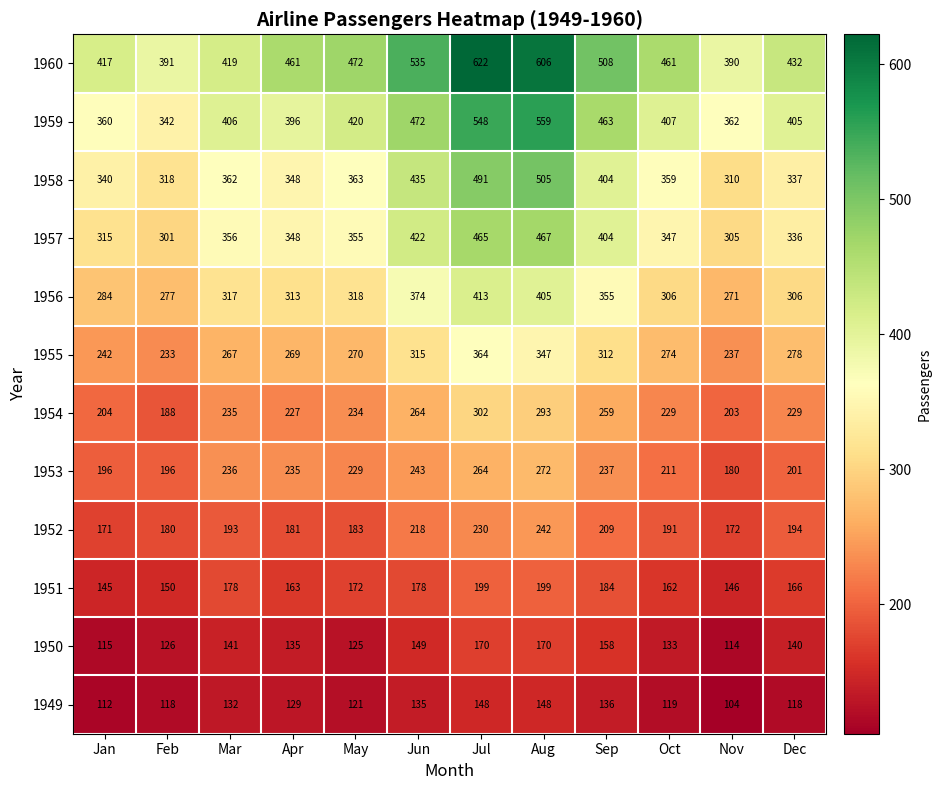

How many distinct data groups are displayed?

12